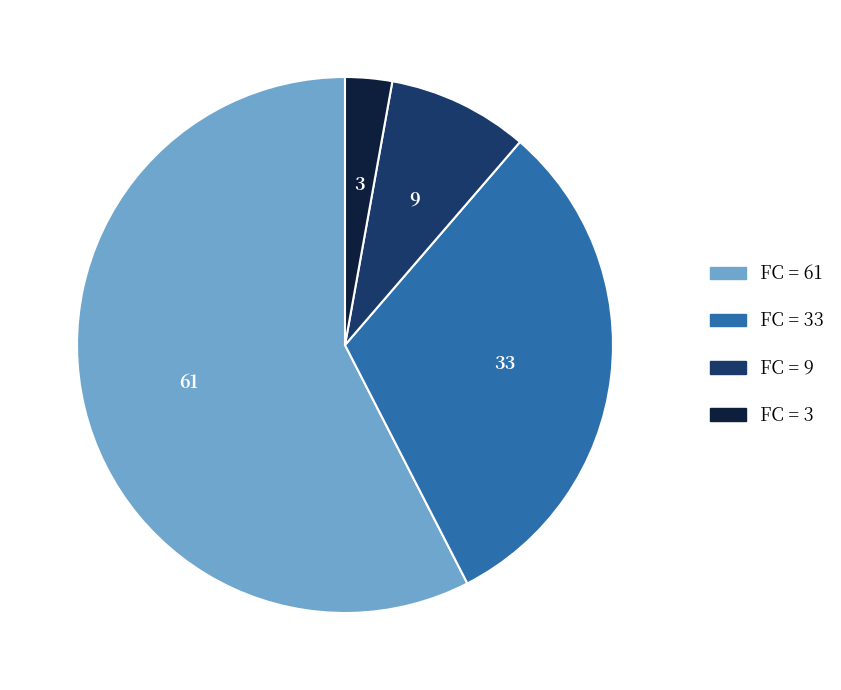

Is there a majority slice in this chart?

Yes